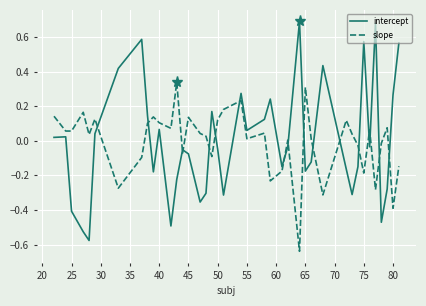

Which series has the largest range (max minus min)?

intercept